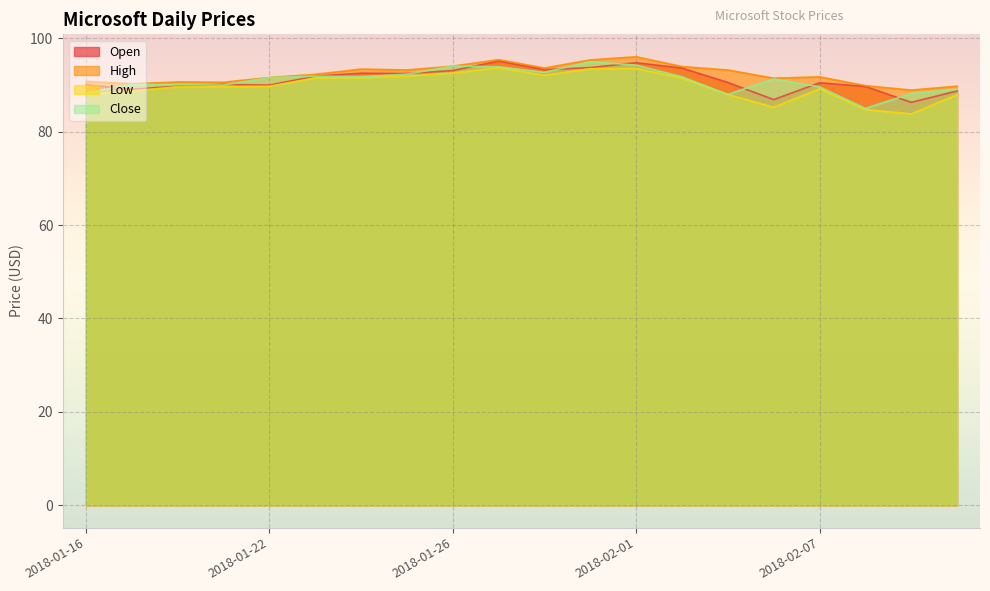

What is the sum of all Low values?

1796.8